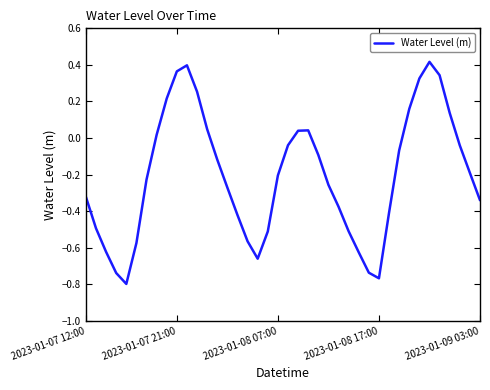

How many series are shown in this chart?

1